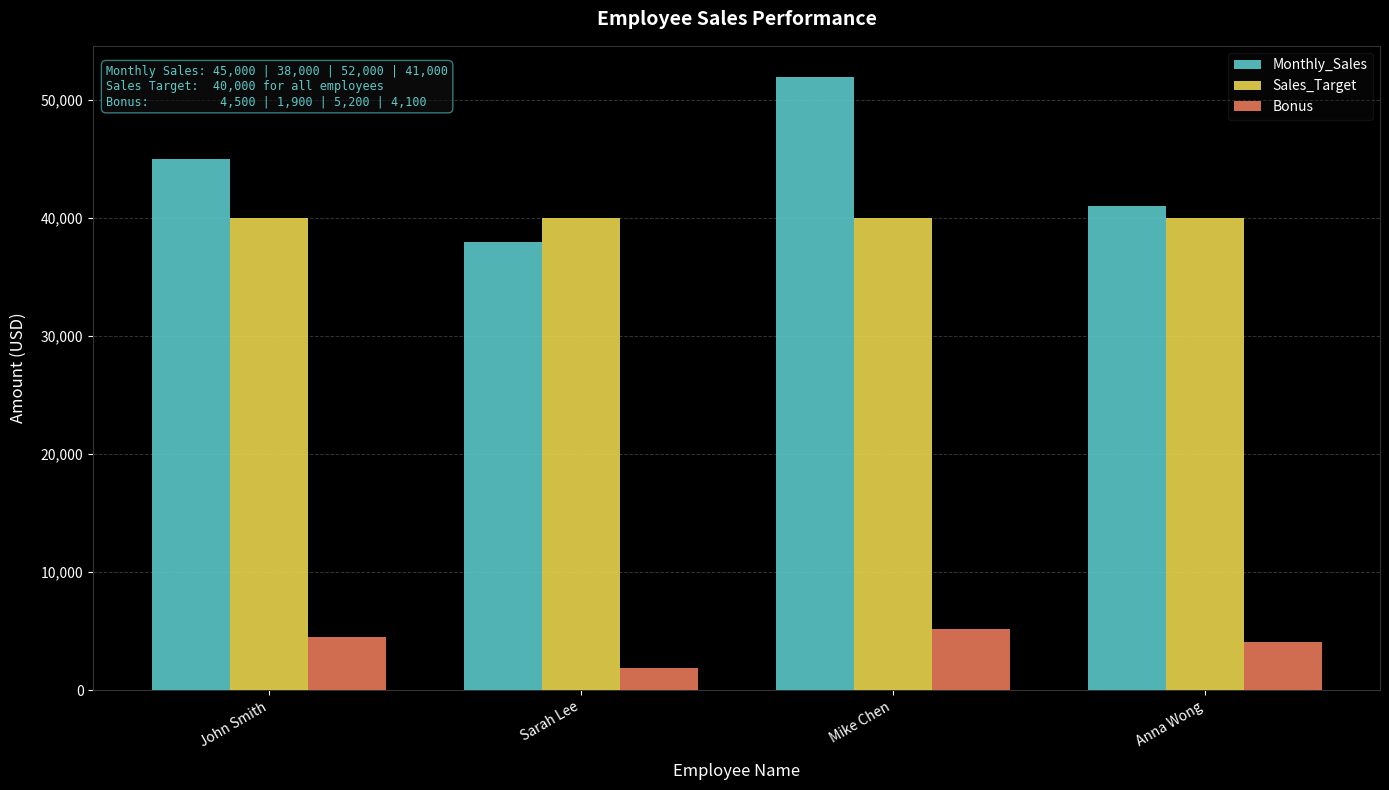

Between Sarah Lee and Anna Wong, which series saw the biggest shift?

Monthly_Sales